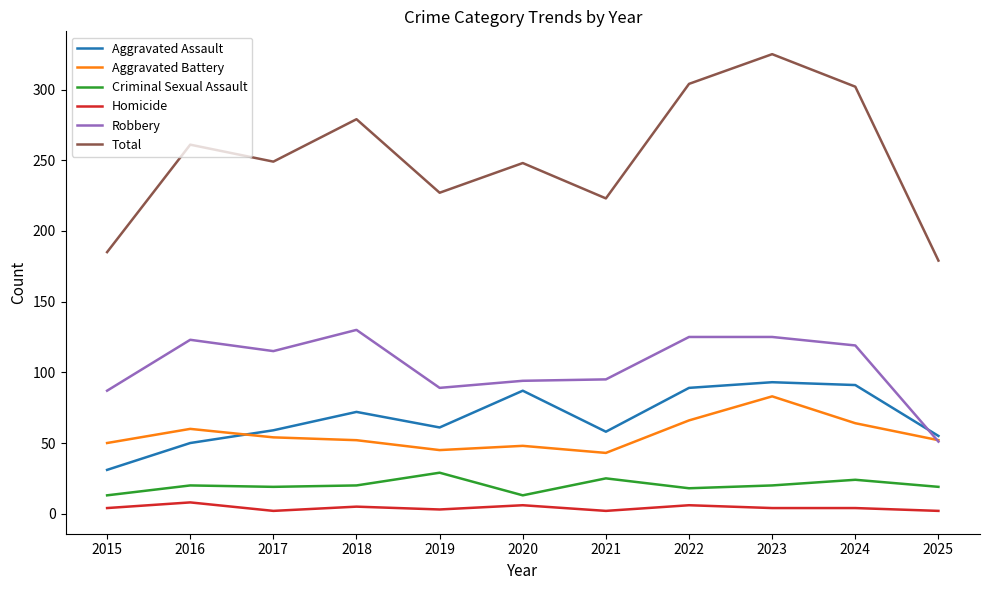

List the series in order of their peak value, highest first.

Total, Robbery, Aggravated Assault, Aggravated Battery, Criminal Sexual Assault, Homicide